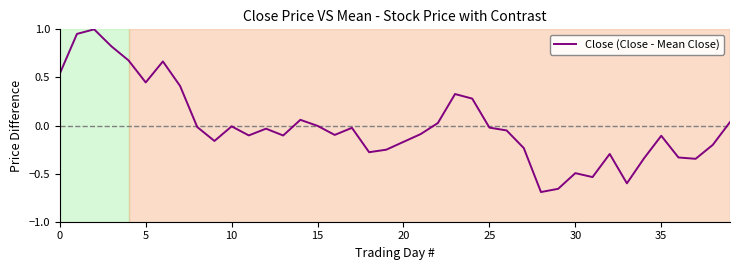

What is the difference between the maximum and minimum values?

1.7